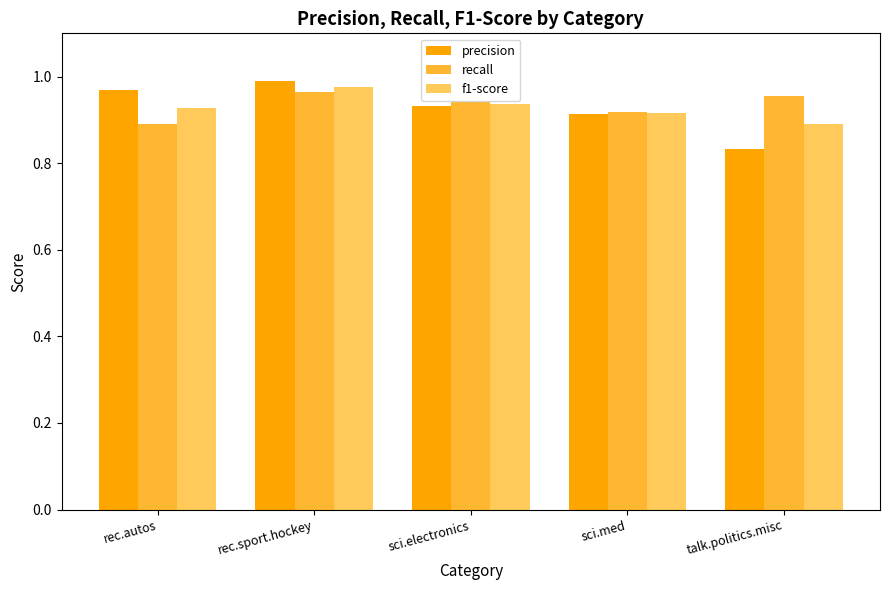

Where is precision nearest to the value 0?

talk.politics.misc